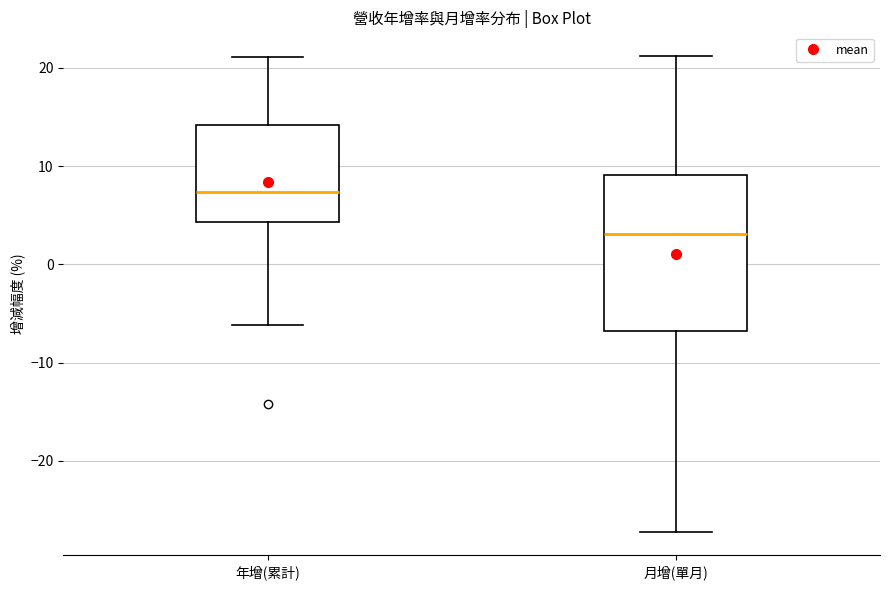

Reading left to right, read every box against the y-axis: the position of its median line, the range the box covers, and the ends of its whiskers. The values are not printed on the chart, so give them approximately, as read against the axis.

年增(累計): median 7, box 4 to 14, whiskers -6 to 21
月增(單月): median 3, box -7 to 9, whiskers -27 to 21